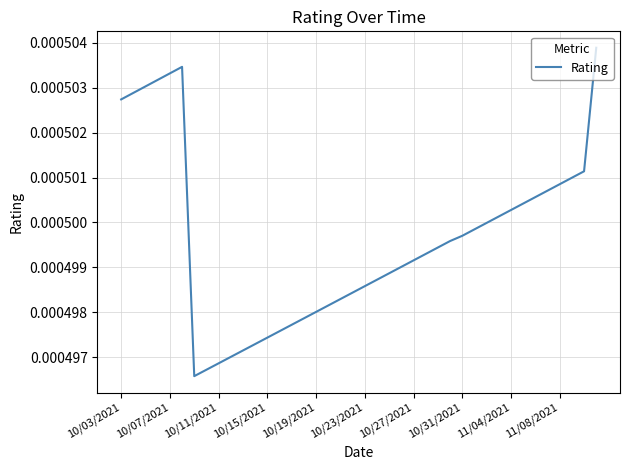

Is this an area chart (filled region under the line)?

No